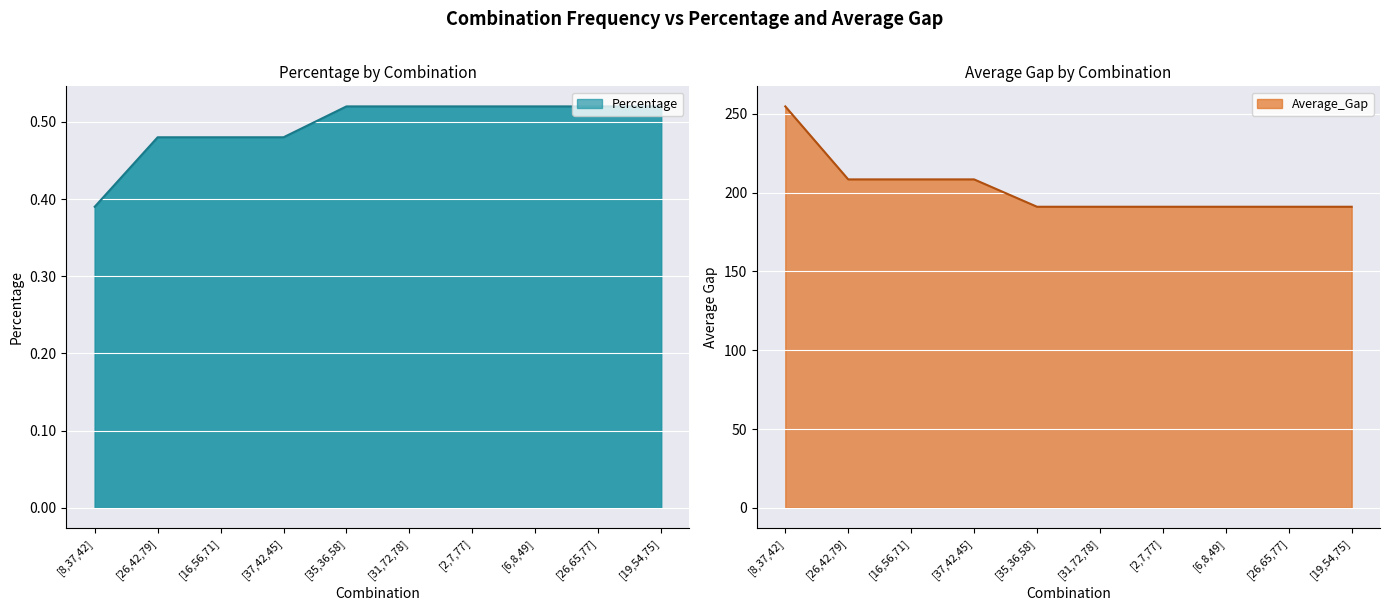

At how many categories does at least one series exceed 124?

10